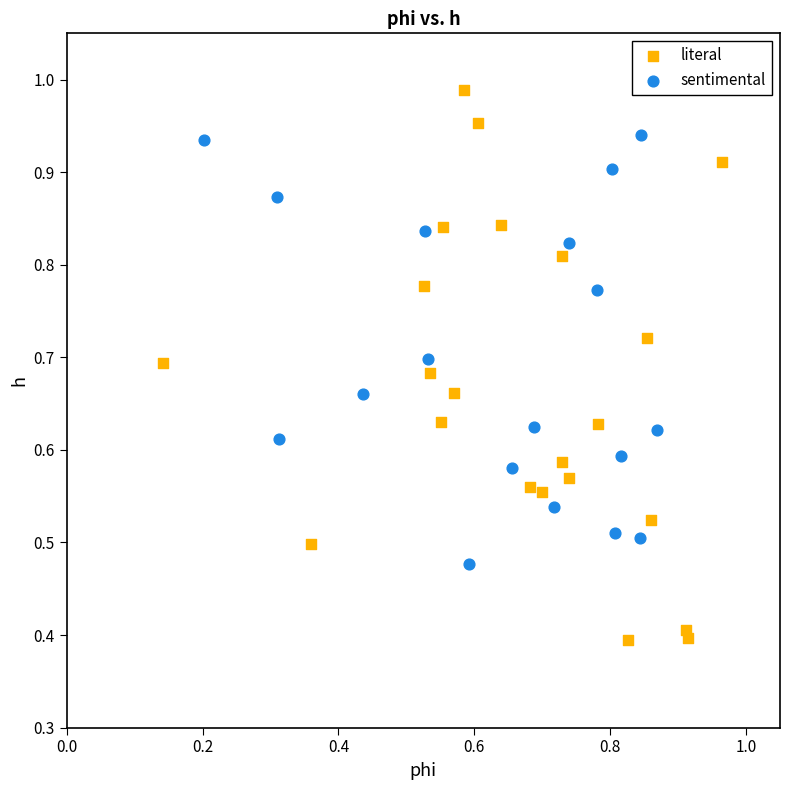

Which series has the widest spread of Y values?

literal